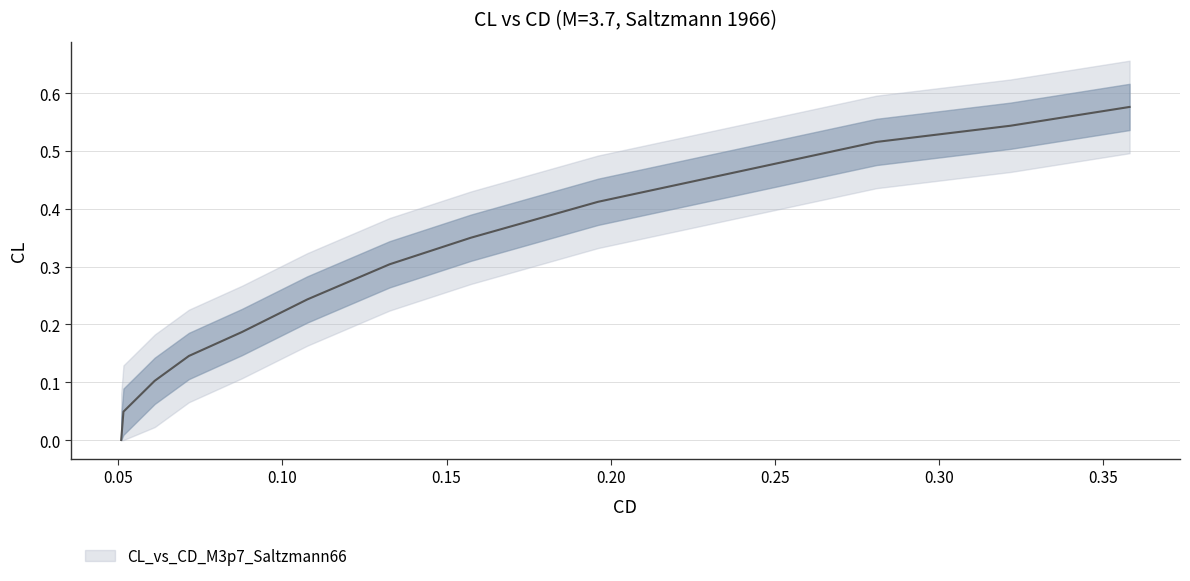

What is the value of the 4th point from the left?

0.1